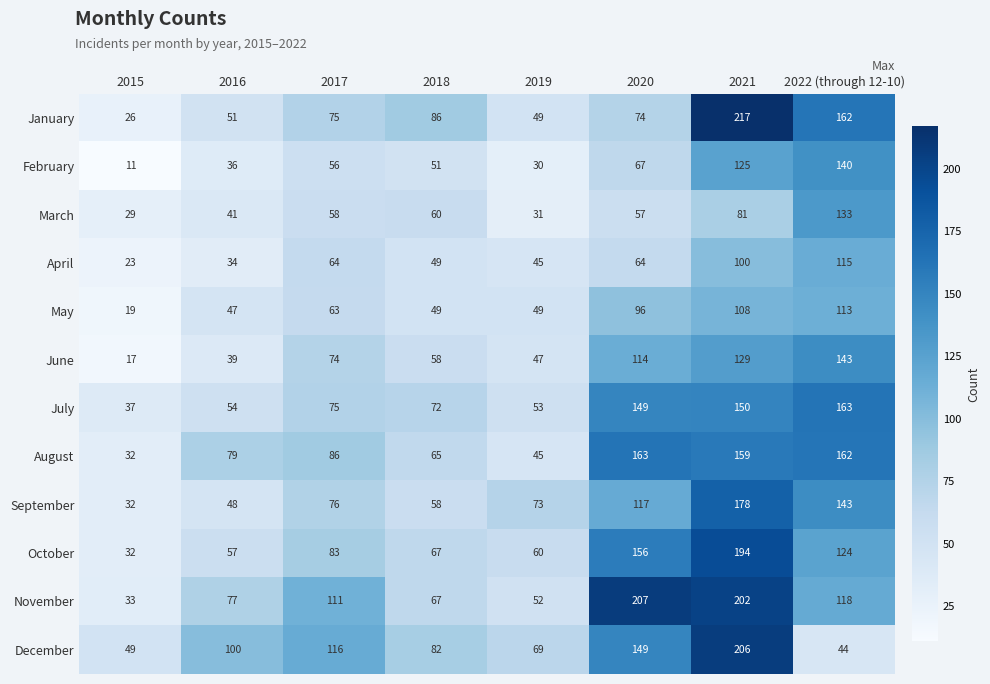

Which series has the largest total across all categories?

November